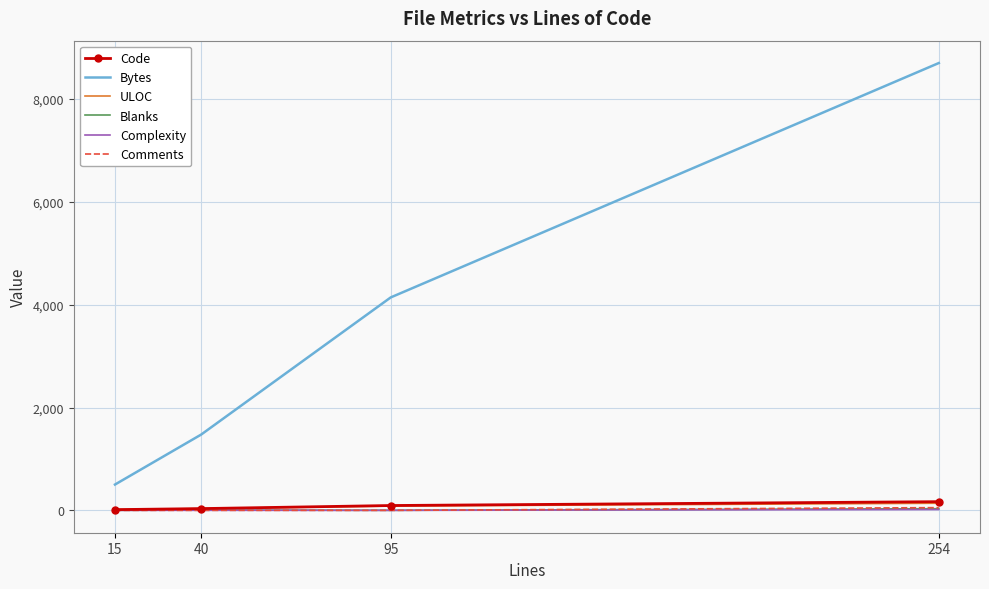

What is the spread (max minus min) of values at 40?

1474